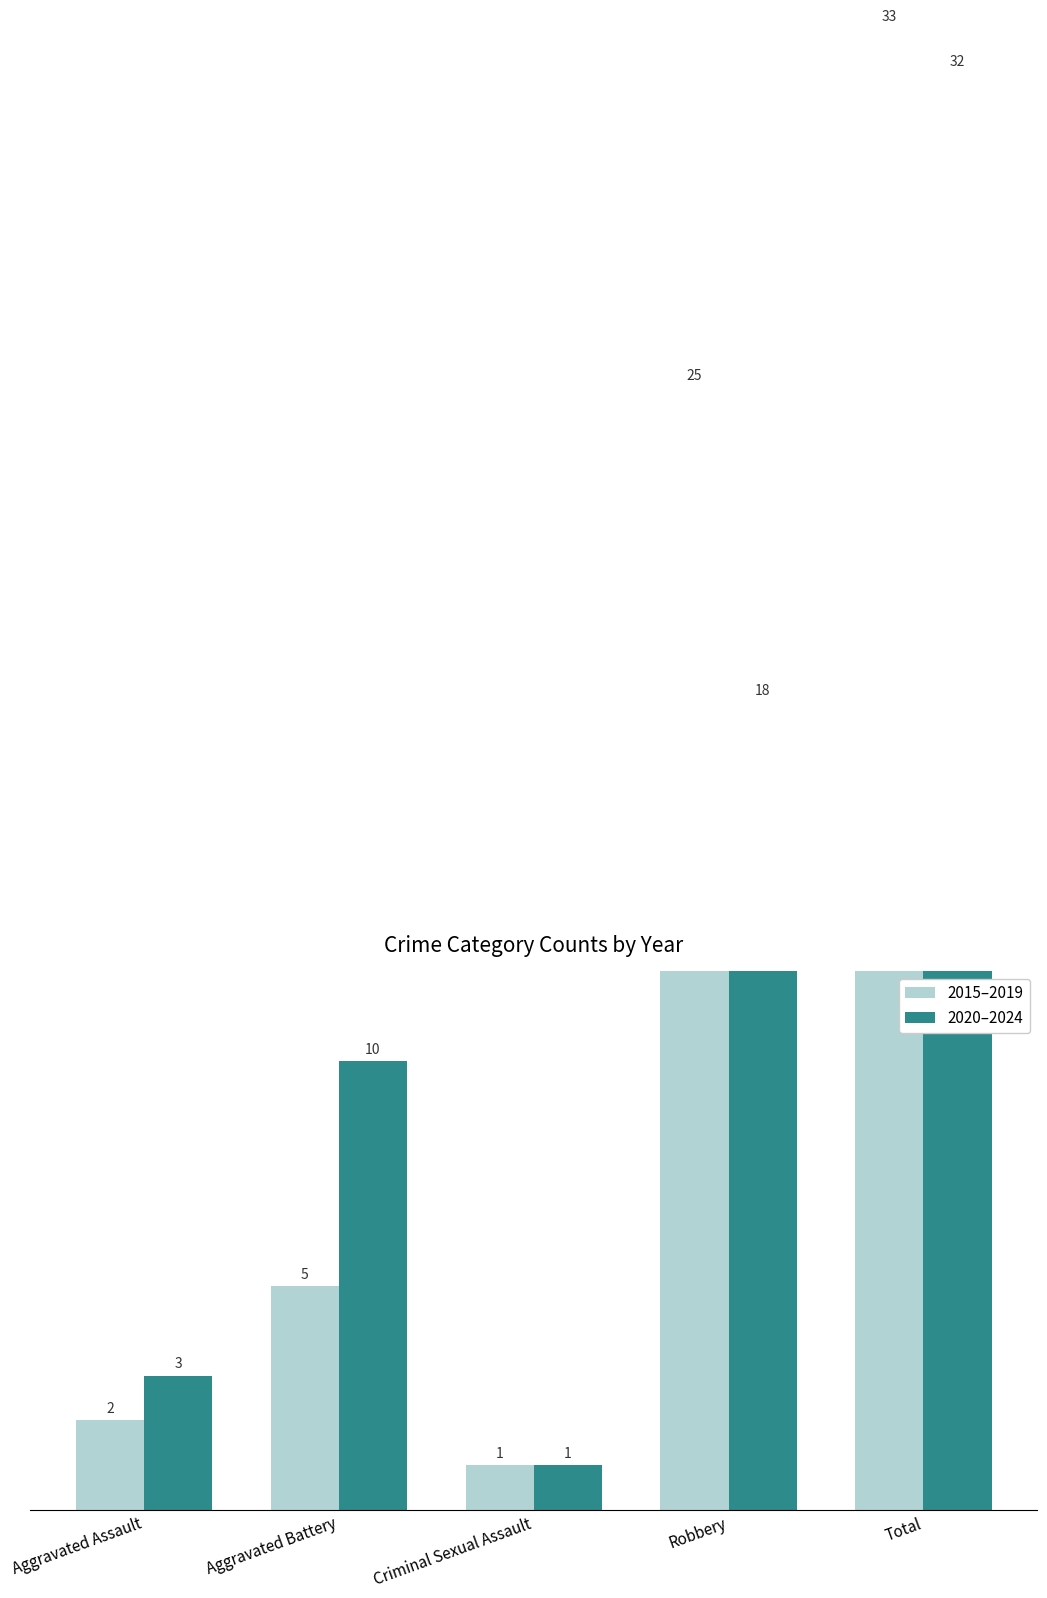

What is the difference between the maximum and minimum values in the 2020–2024 series?

31